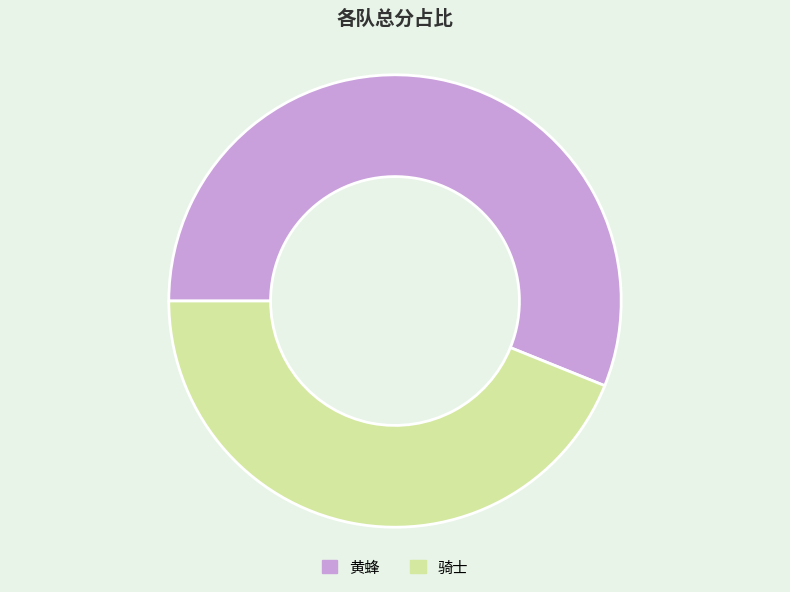

Do 黄蜂 and 骑士 together represent more than half of the pie?

Yes